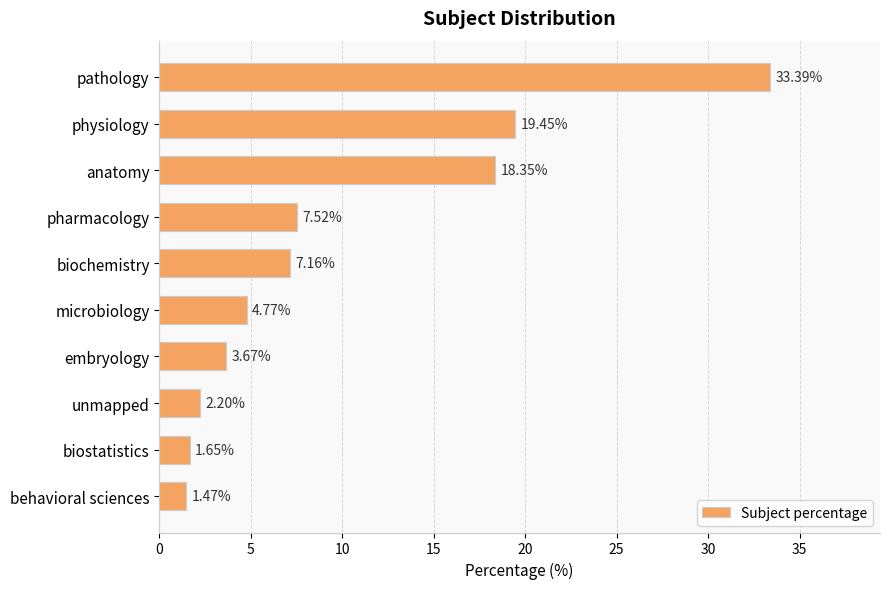

What is the difference between the maximum and minimum values?

31.9